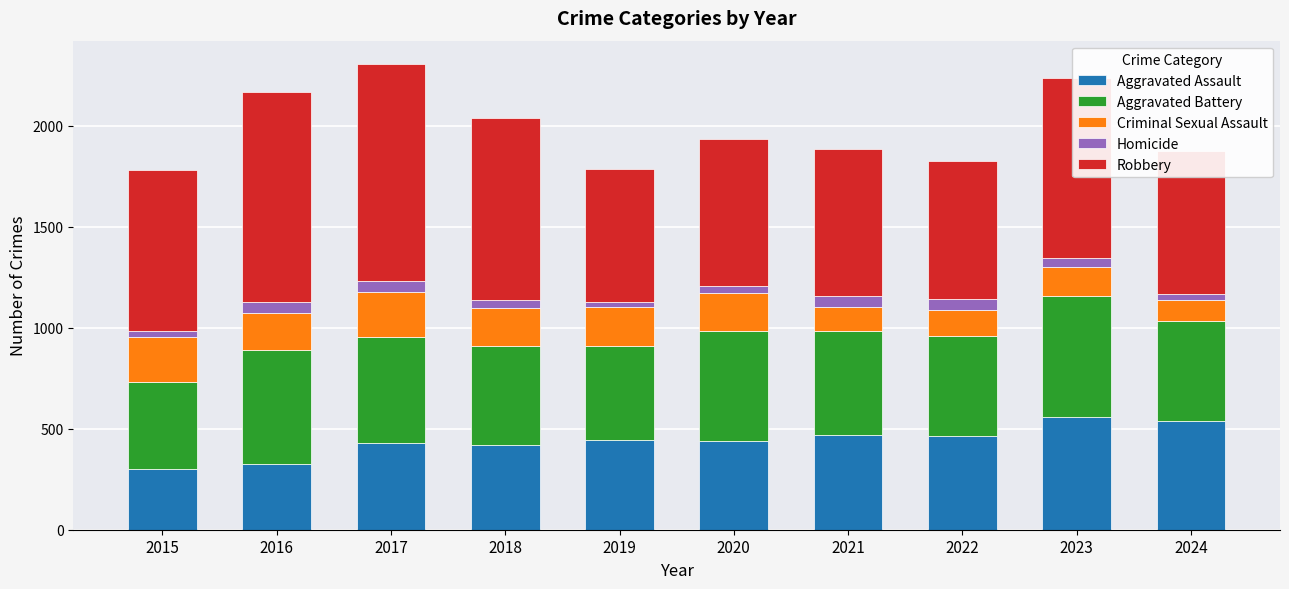

How many distinct data groups are displayed?

5